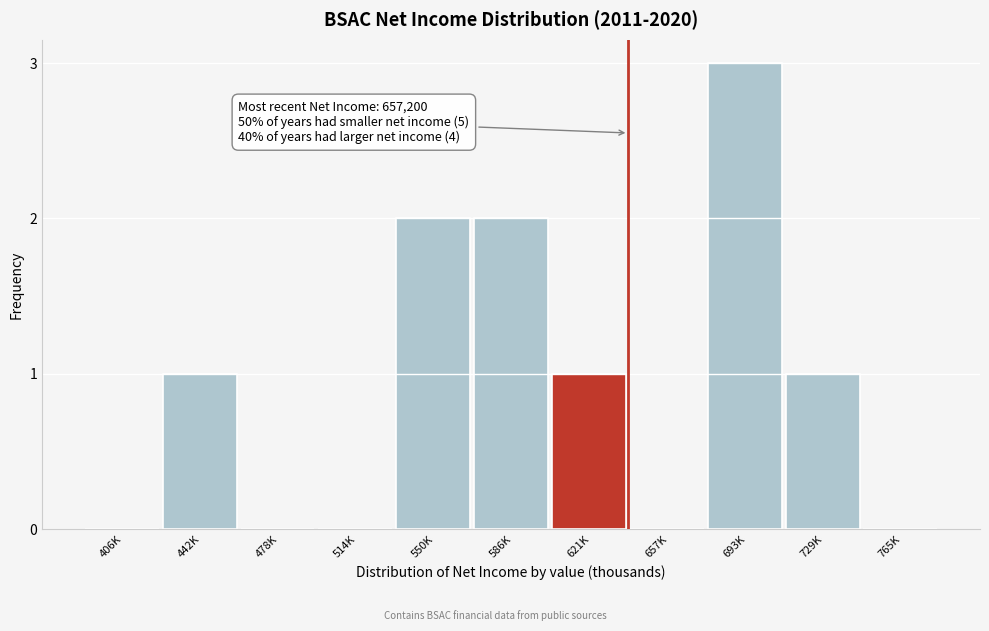

Reading left to right, what are all the values shown in this chart?

406K=0	442K=1	478K=0	514K=0	550K=2	586K=2	621K=1	657K=0	693K=3	729K=1	765K=0